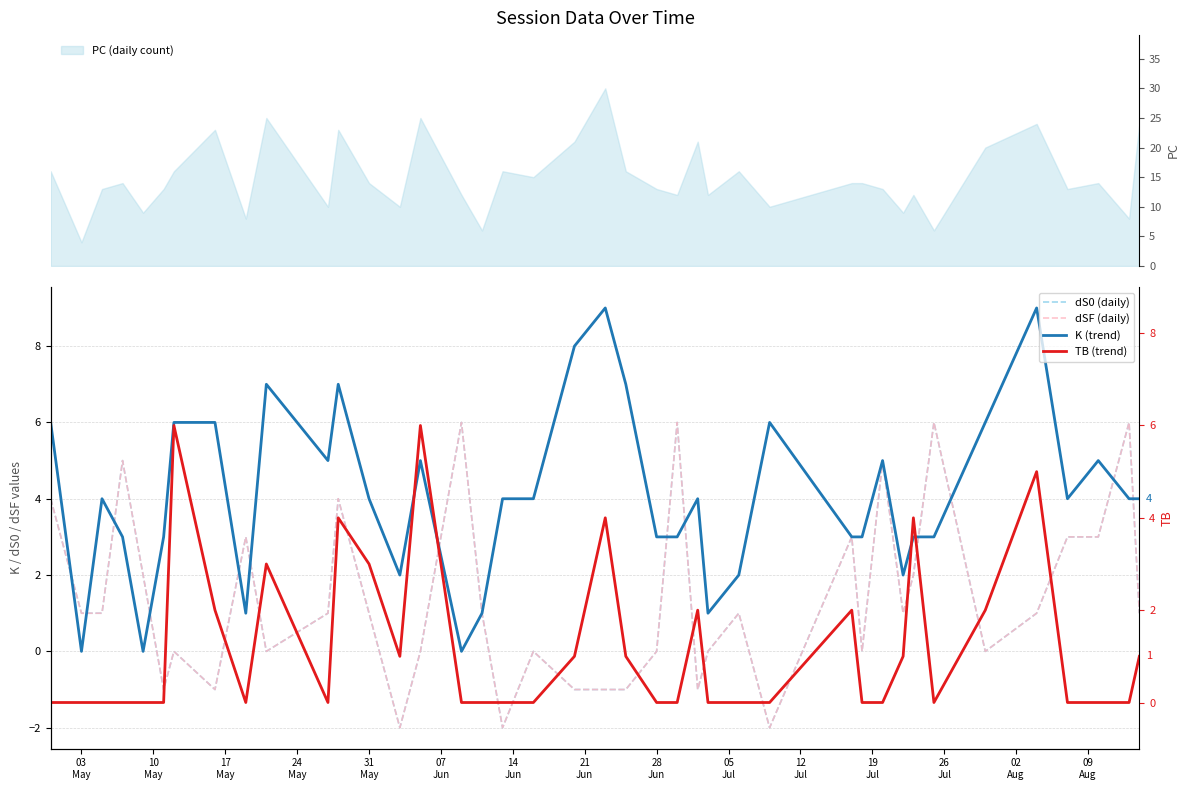

What is the maximum value for PC (daily count)?

30